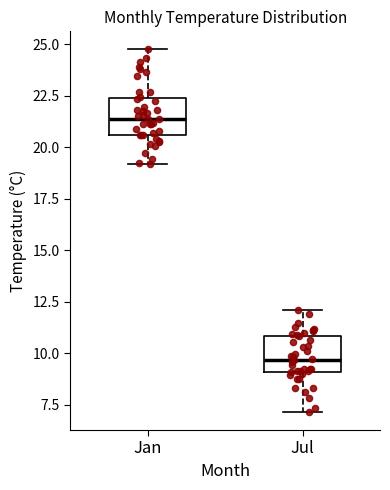

Reading left to right, transcribe this box plot: for each box, give where its median line is, the range the box spans, and where its two whiskers end, as read against the y-axis. The values are not printed on the chart, so give them approximately, as read against the axis.

Jan: median 21.5, box 20.5 to 22.5, whiskers 19.0 to 25.0
Jul: median 9.5, box 9.0 to 11.0, whiskers 7.0 to 12.0